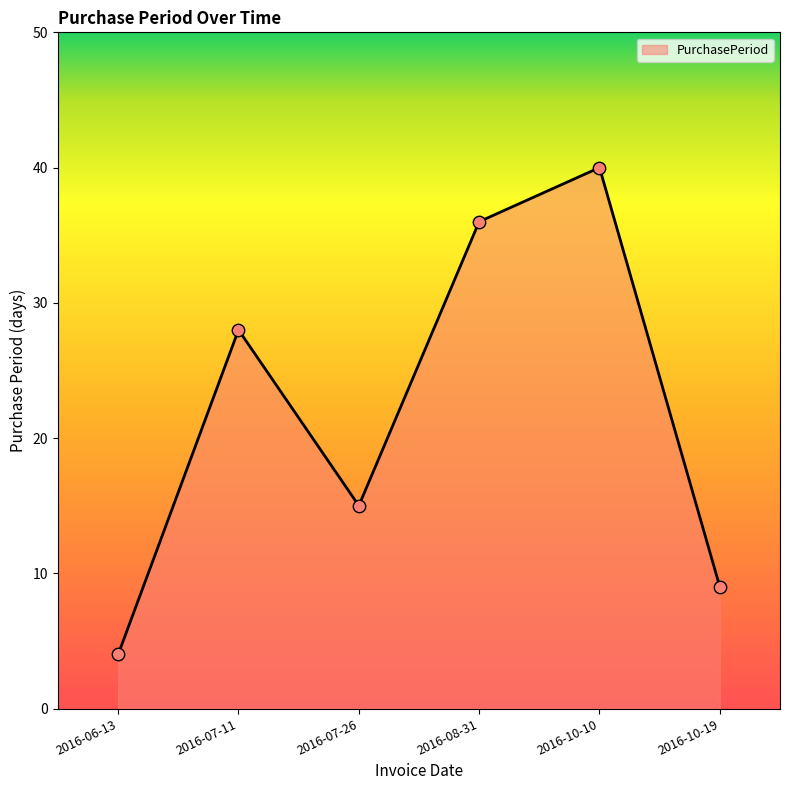

What is the change in value from 2016-07-26 to 2016-08-31?

+21